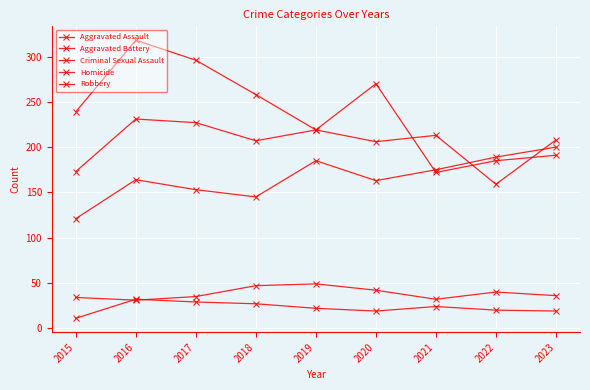

How many lines are shown in the chart?

5